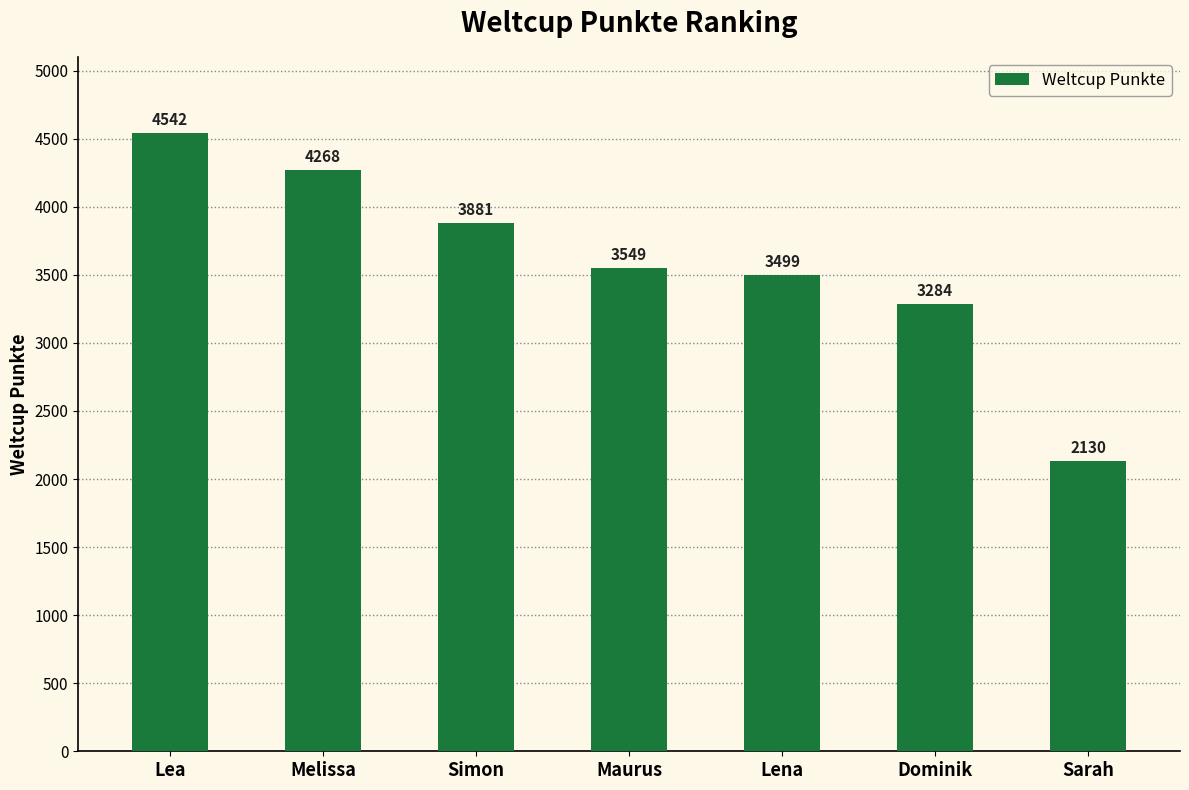

What is the smallest value displayed?

2130